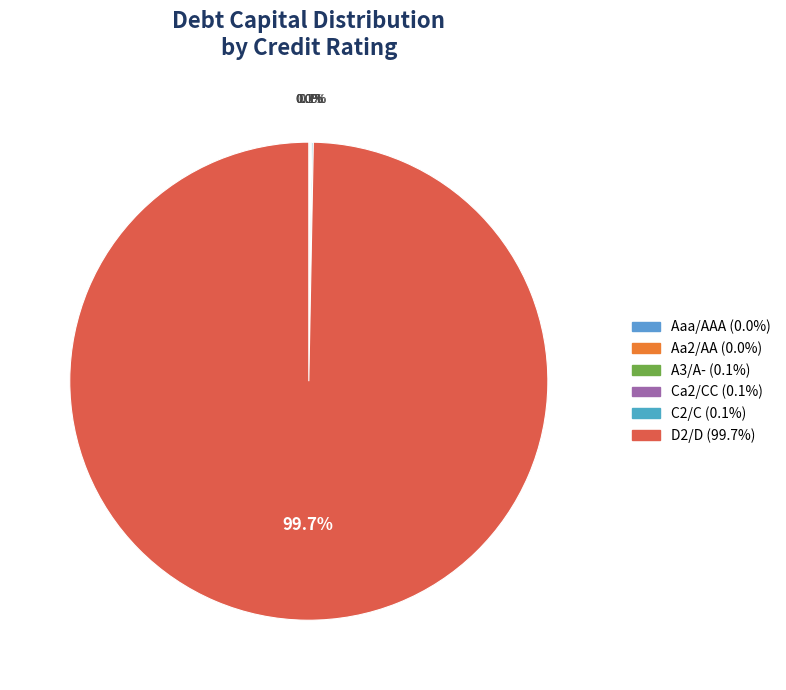

Rank the categories by value from highest to lowest.

D2/D, C2/C, Ca2/CC, A3/A-, Aa2/AA, Aaa/AAA